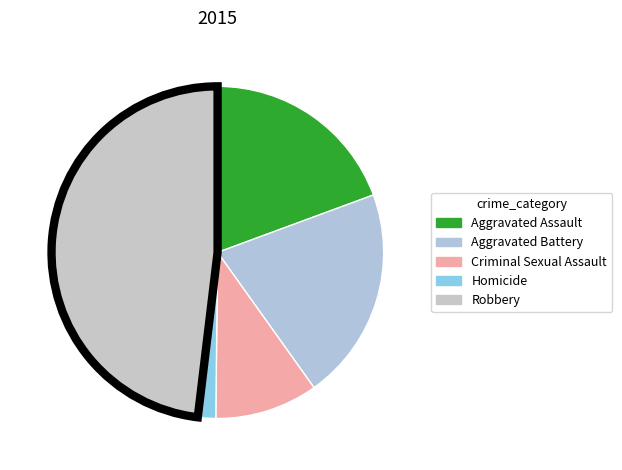

How many segments does this pie chart have?

5